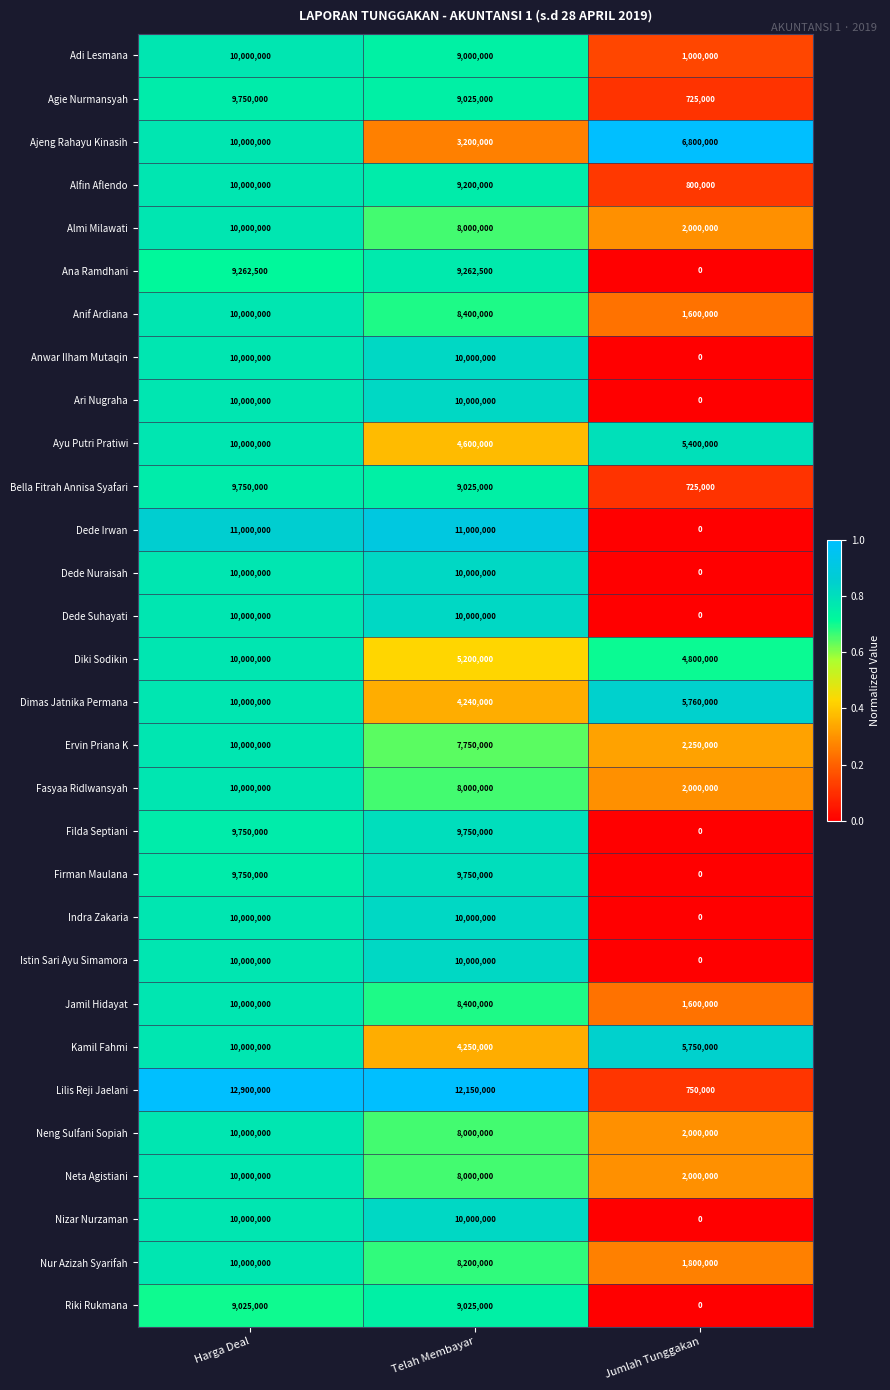

Which category has the lowest value in the Anwar Ilham Mutaqin series?

Jumlah Tunggakan